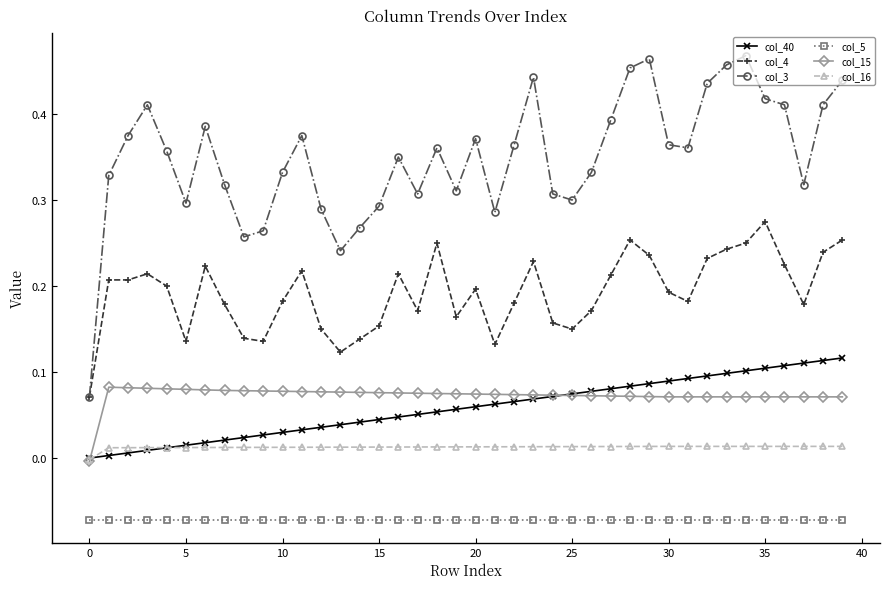

Which series has the largest total across all categories?

col_3